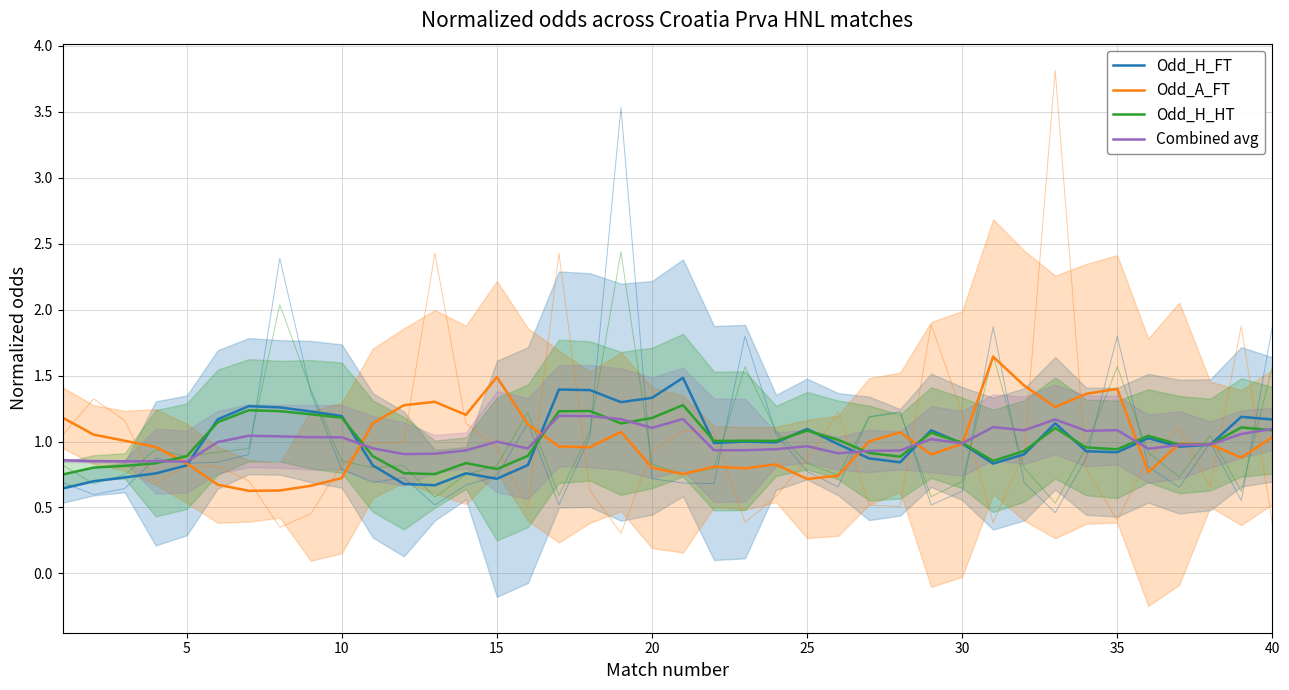

True or false: Combined avg has a value of 0.3 at 20.

False